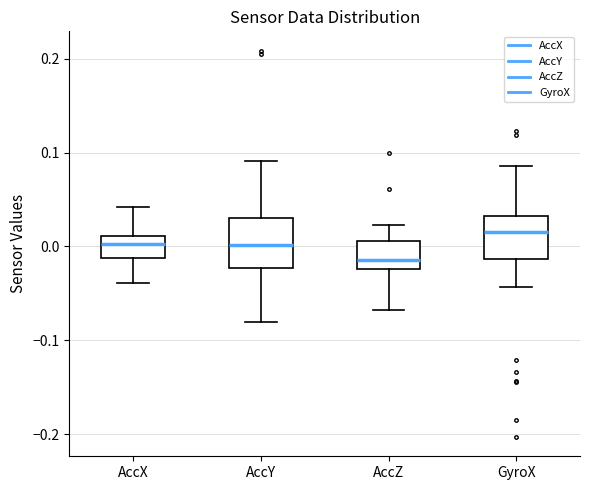

Which box has the highest median line?

GyroX